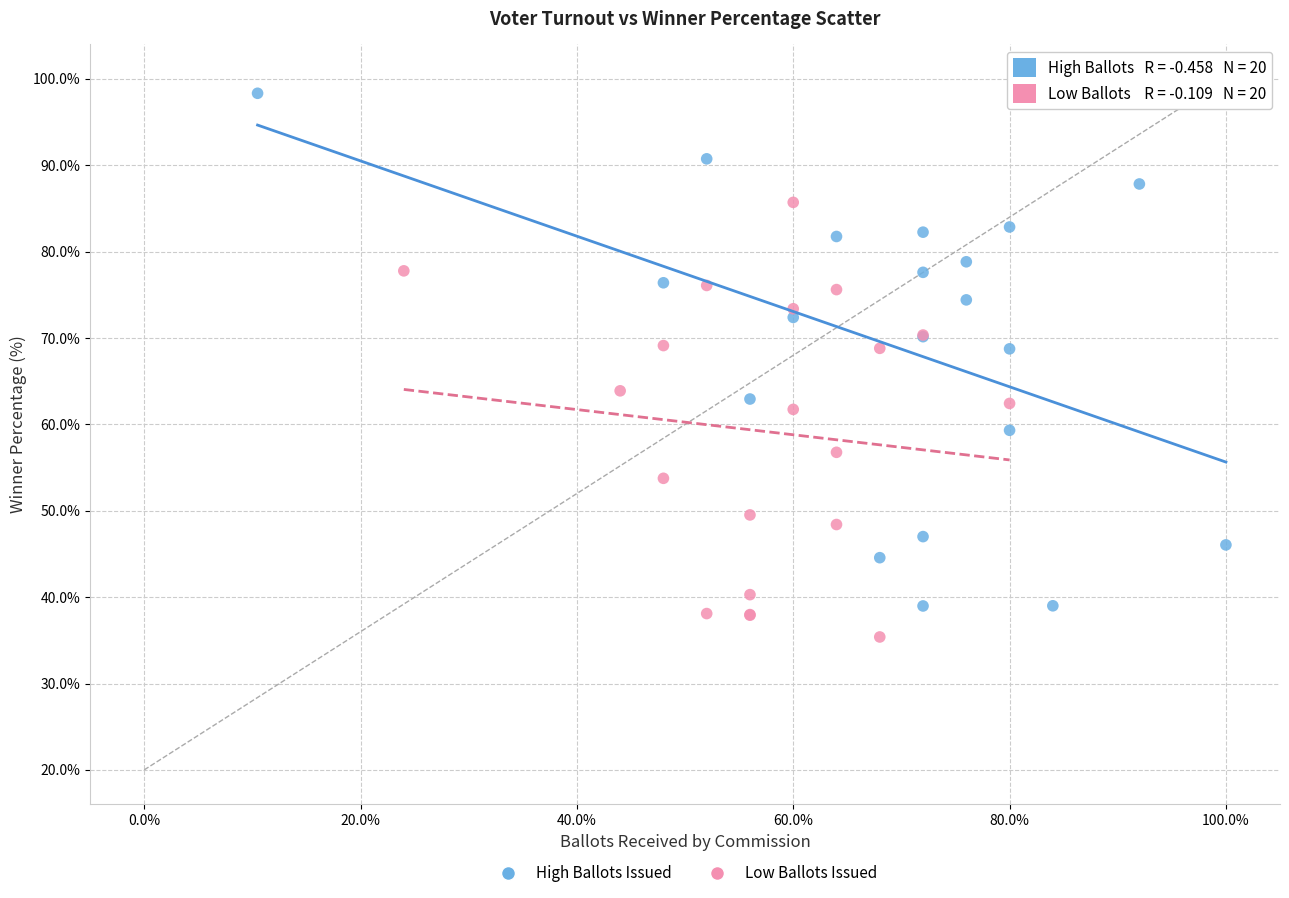

Which series reaches the minimum Y coordinate?

Low Ballots Issued